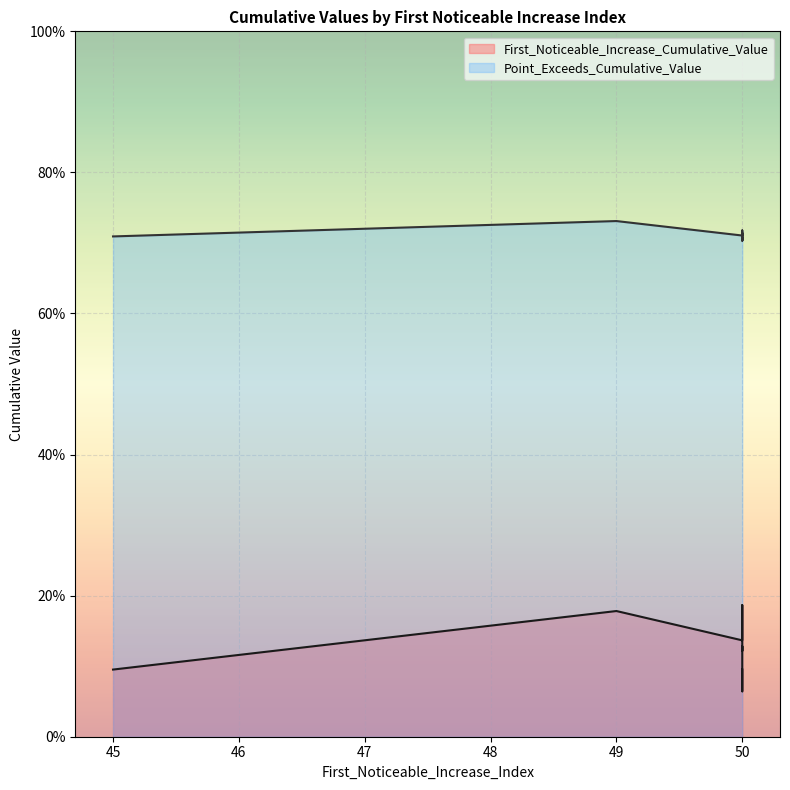

Reading right to left, extract all data points from this chart.

First_Noticeable_Increase_Cumulative_Value: 45=0.1	50=0.1	49=0.2	50=0.1	50=0.1	50=0.1	50=0.1	50=0.1	50=0.1	50=0.2
Point_Exceeds_Cumulative_Value: 45=0.7	50=0.7	49=0.7	50=0.7	50=0.7	50=0.7	50=0.7	50=0.7	50=0.7	50=0.7